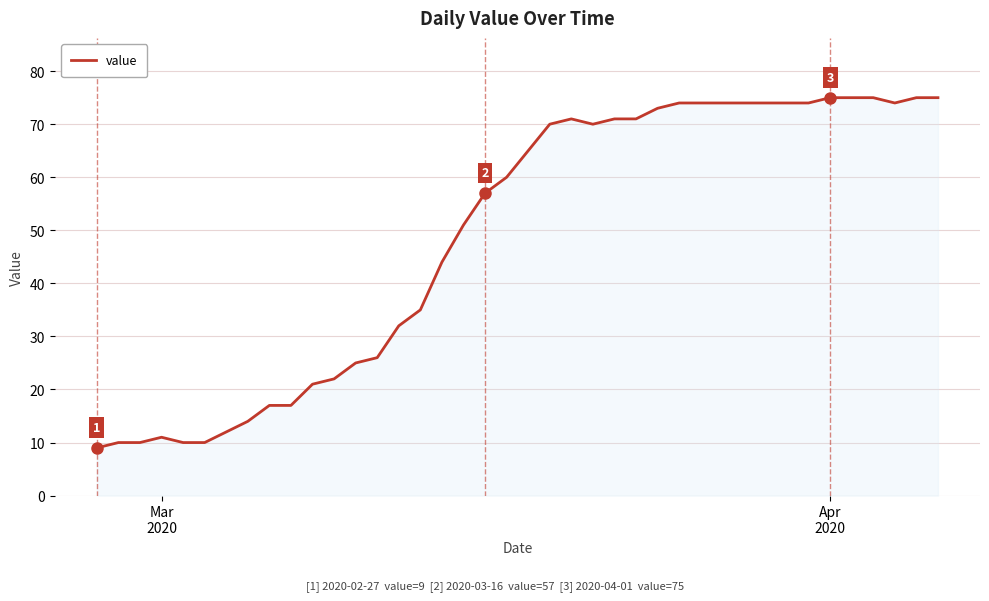

Does the chart display data point markers on the line(s)?

No